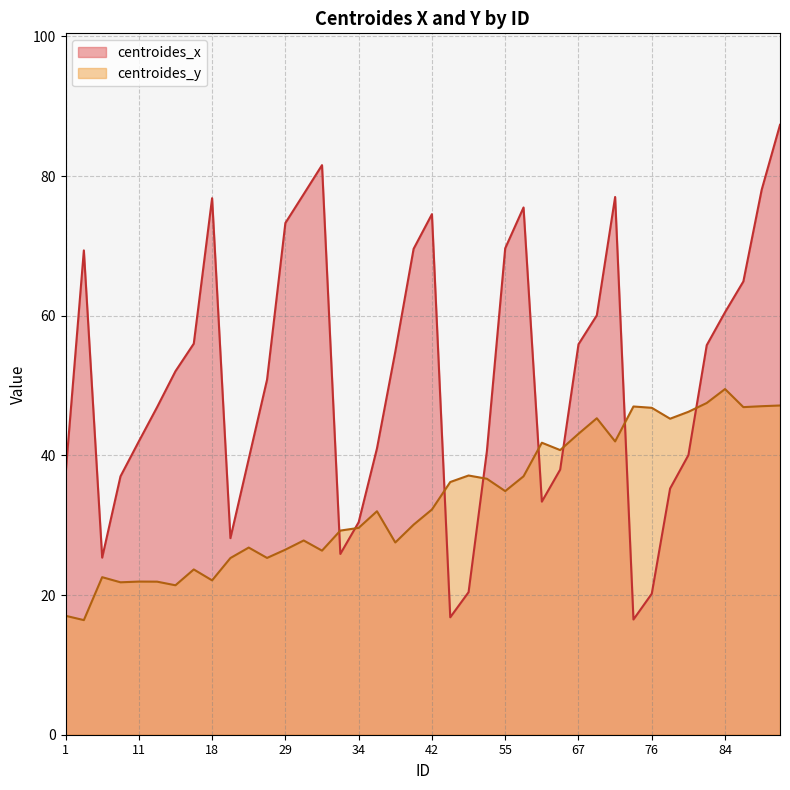

Rank the series by their average value, from lowest to highest.

centroides_y, centroides_x